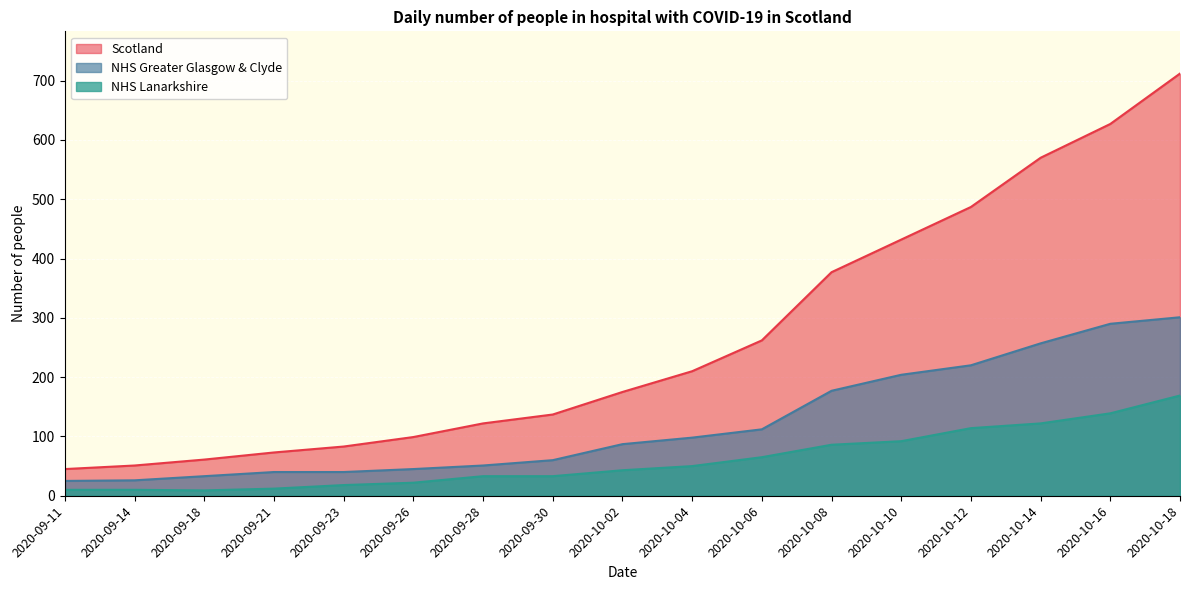

Which series changed the most between 2020-09-21 and 2020-09-26?

Scotland